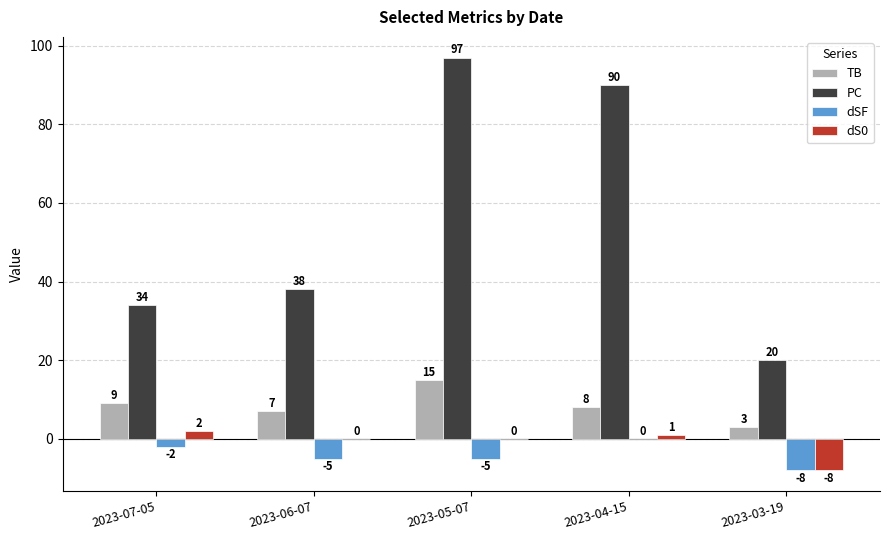

At which category is the sum across all series the highest?

2023-05-07